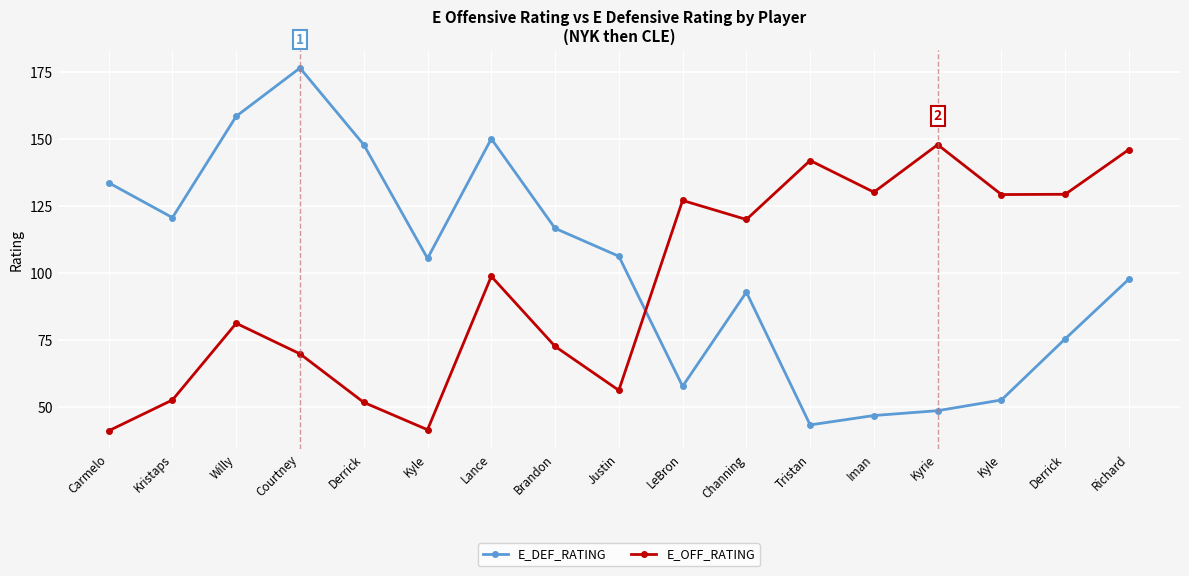

Which has a higher value, Derrick or Willy?

Willy